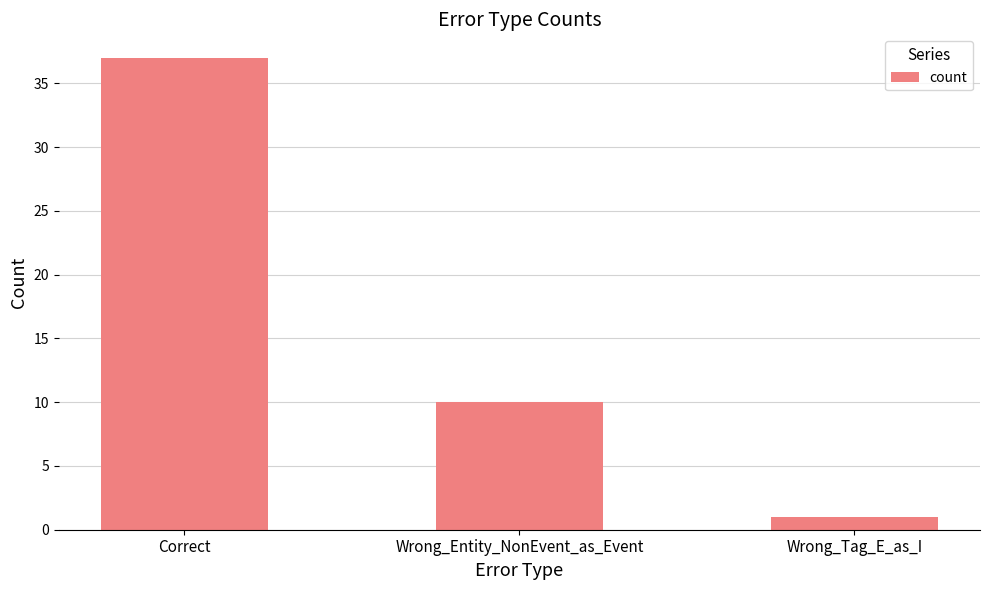

How many distinct data groups are displayed?

1